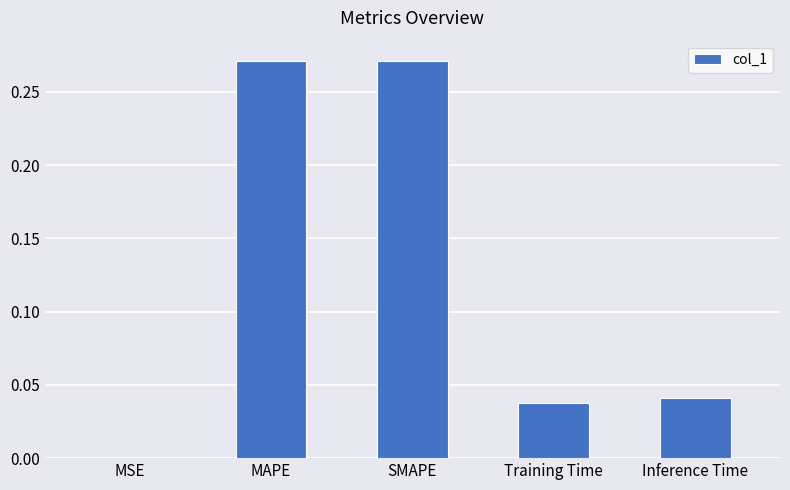

Are the bars horizontal?

No